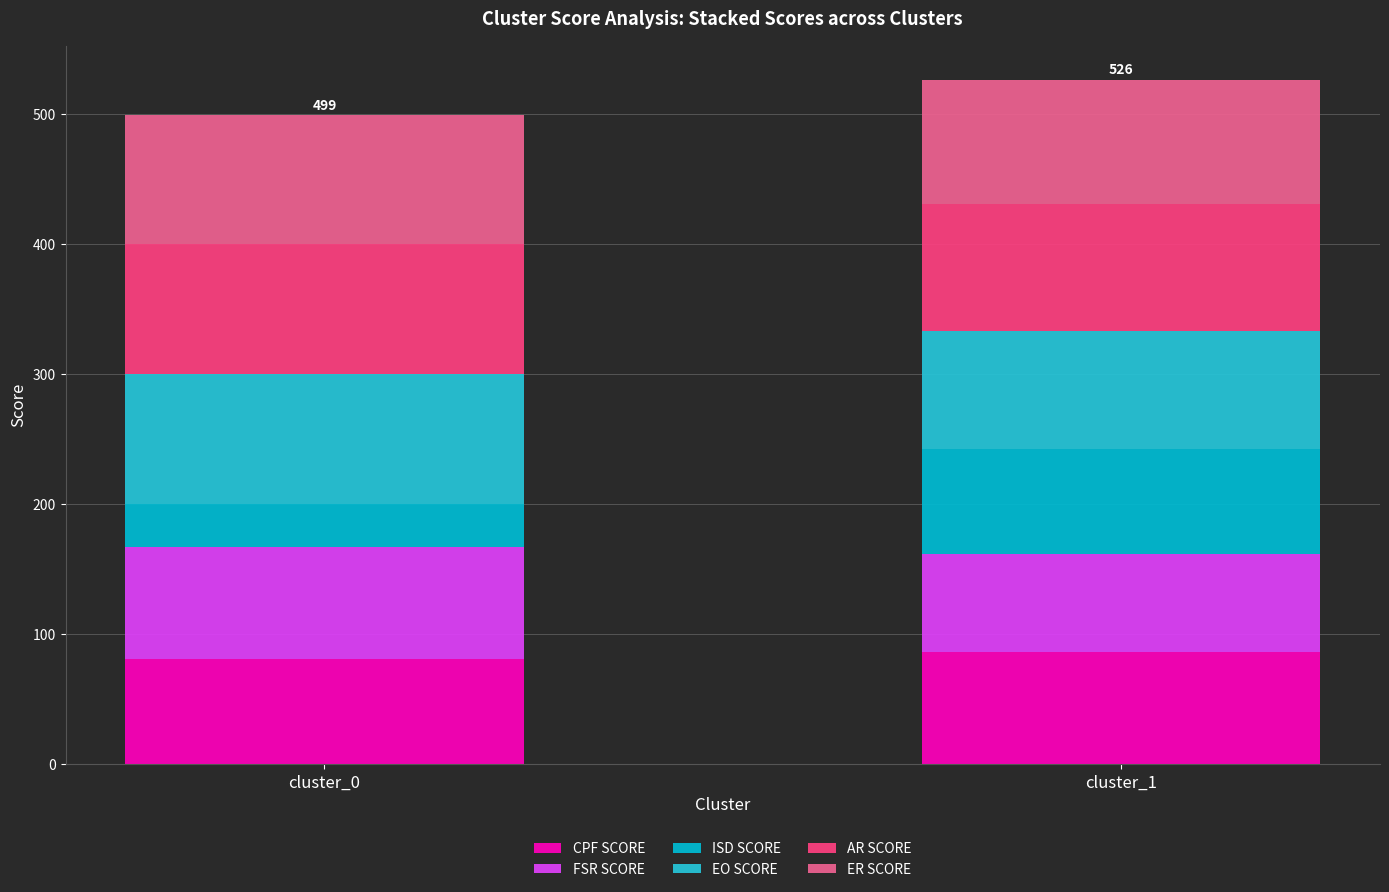

What is the sum of all ISD SCORE values?

114.1